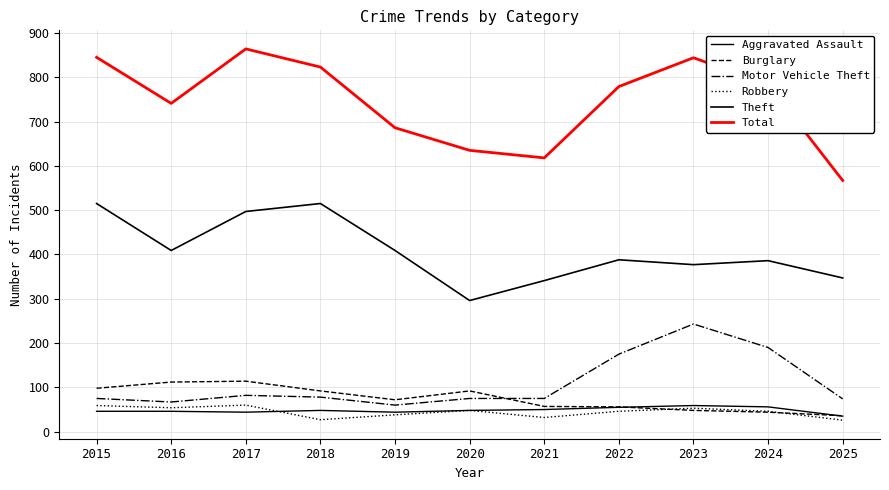

The Robbery series shows 54 at 2016. True or false?

True